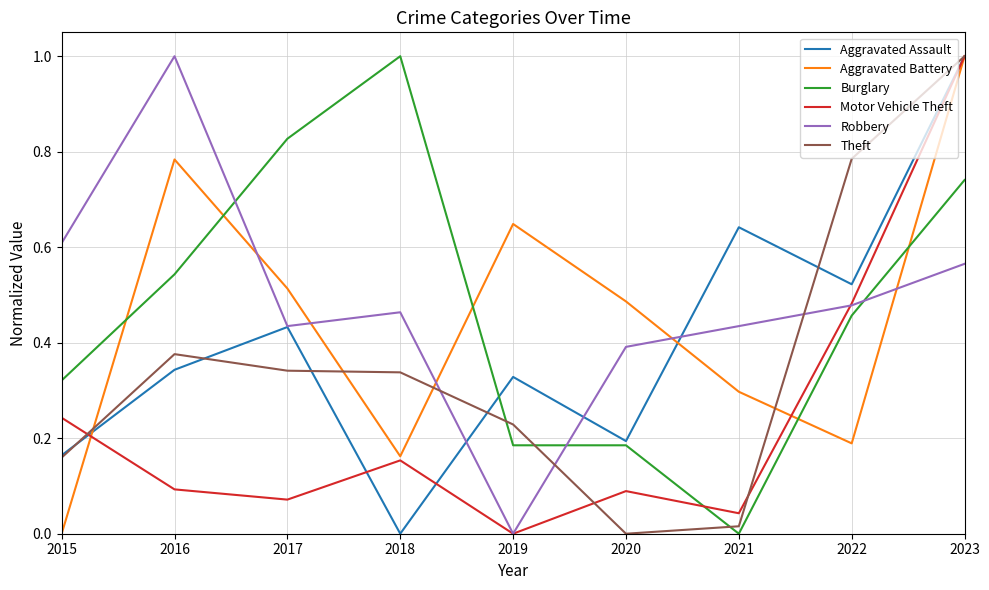

True or false: Aggravated Battery and Aggravated Assault cross at least once.

True